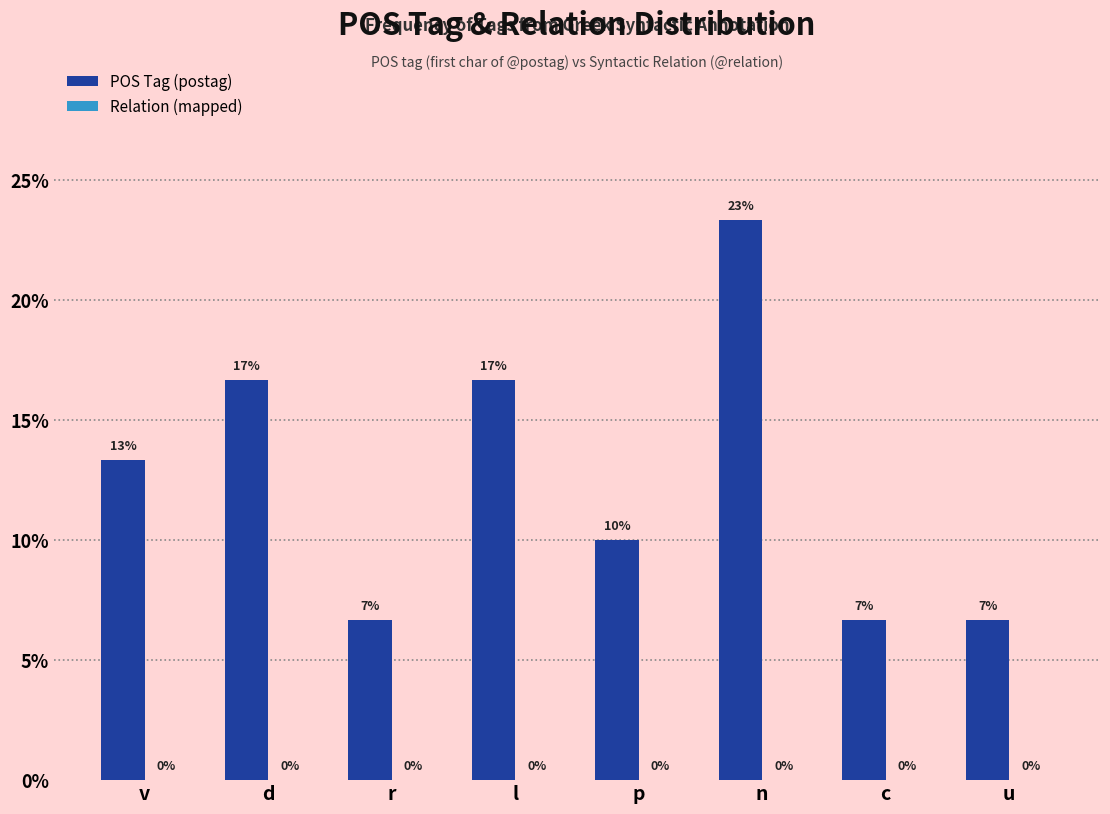

How many bars are there in total?

8